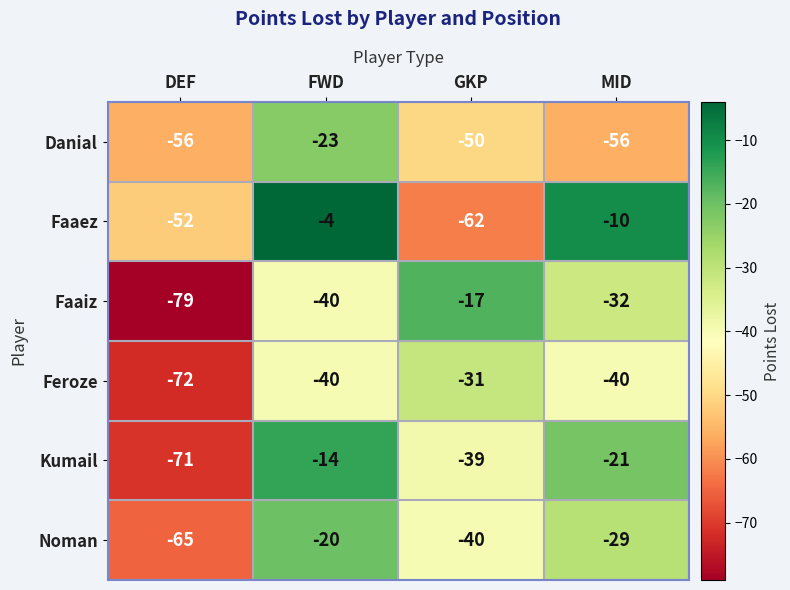

How many data points in Kumail are above -21?

1